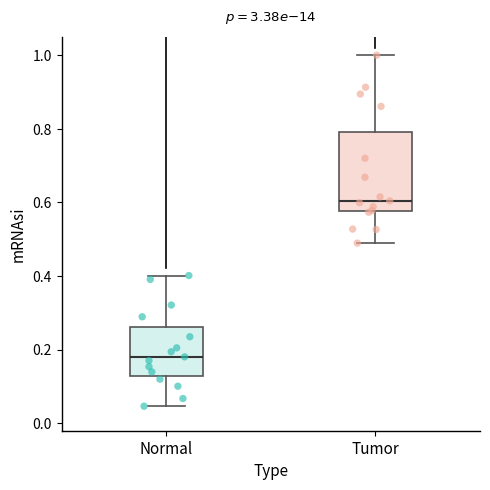

Which box has the lowest median line?

Normal